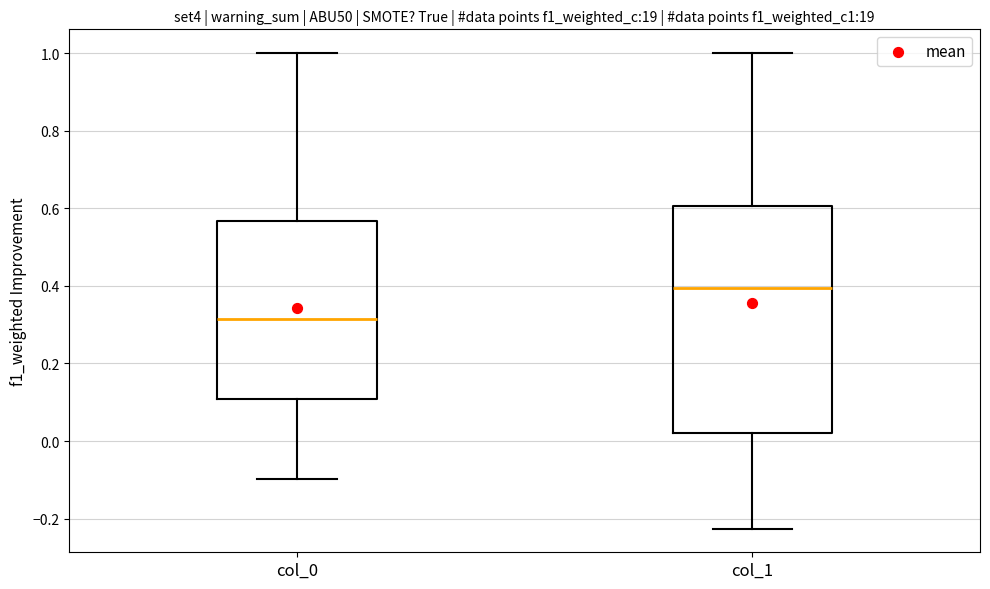

Comparing the boxes themselves (not the whiskers), which one is the tallest?

col_1